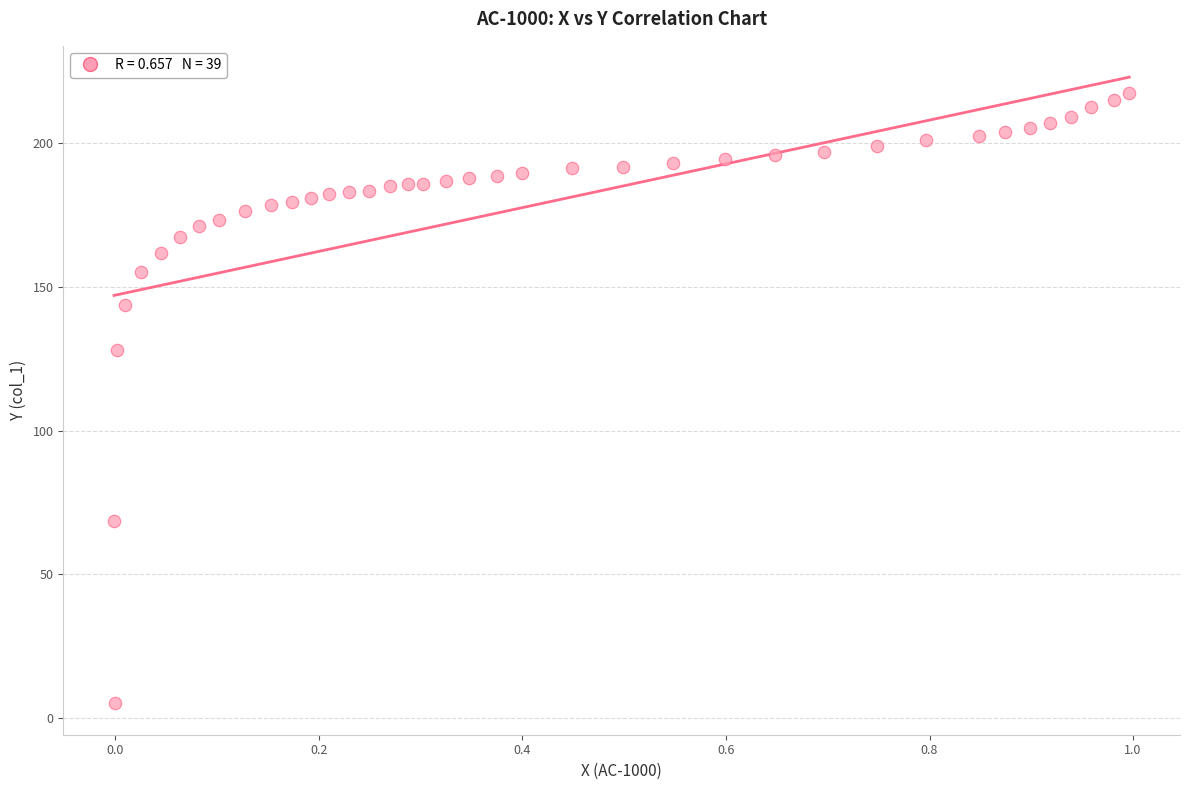

What Y value in the scatter plot is closest to 111?

128.0